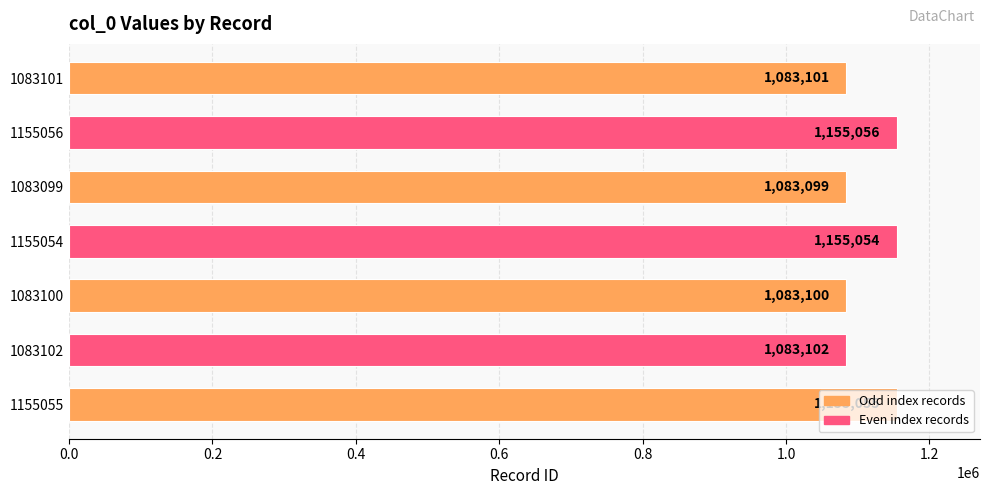

What is the maximum value shown in the chart?

1155056